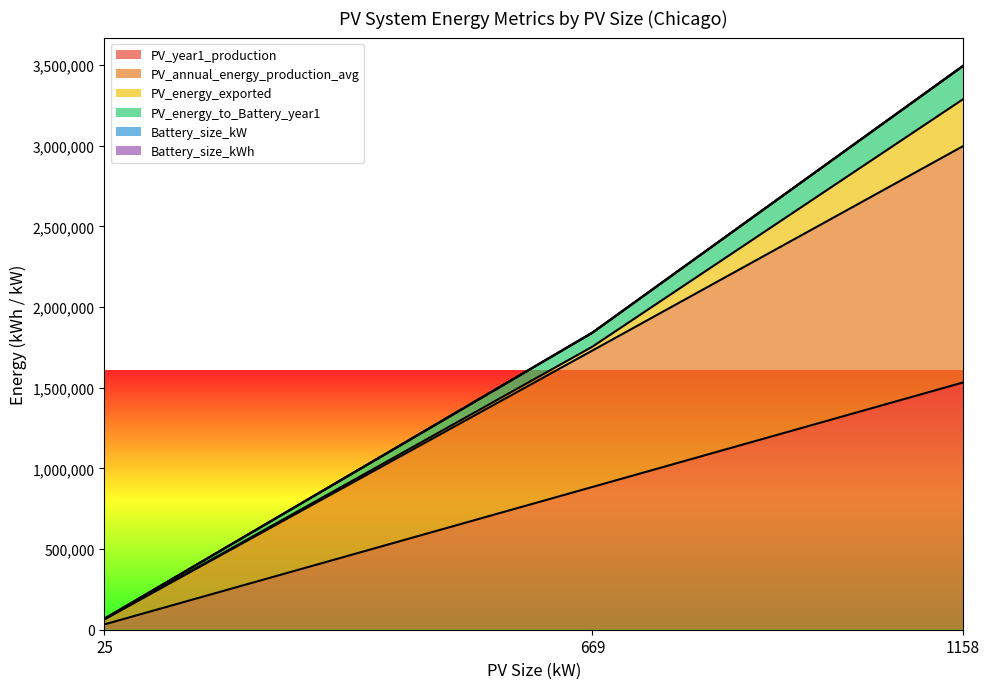

List the labels in order of PV_year1_production value, largest first.

1158, 669, 25